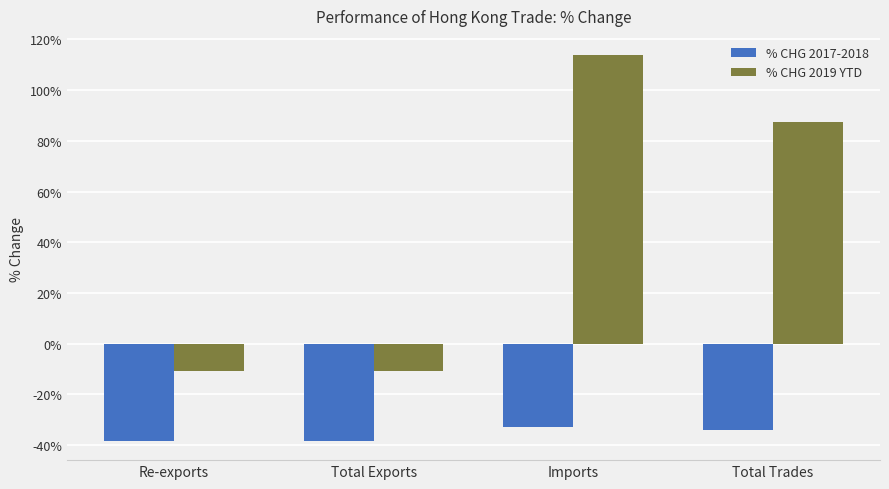

How many data points in % CHG 2019 YTD are less than 87?

2